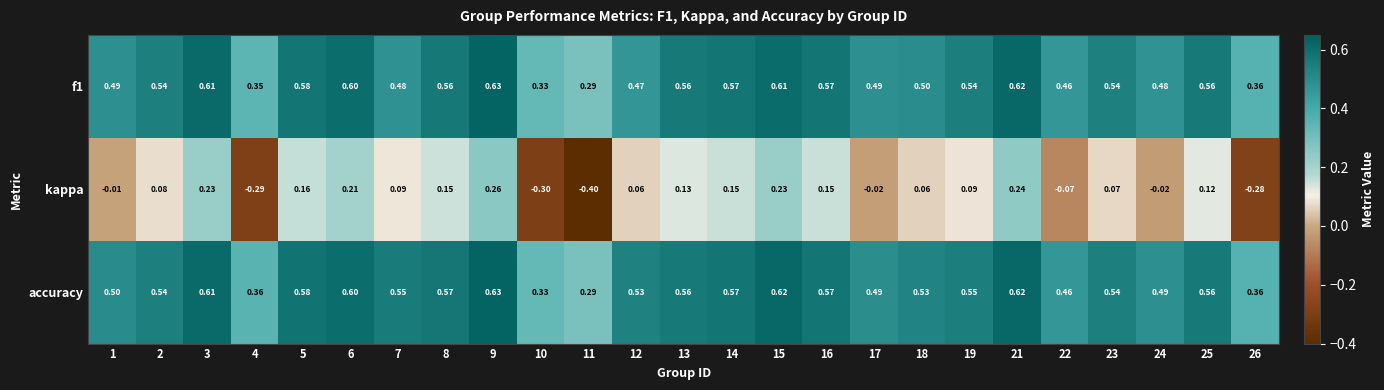

Which series has the widest spread of values?

kappa